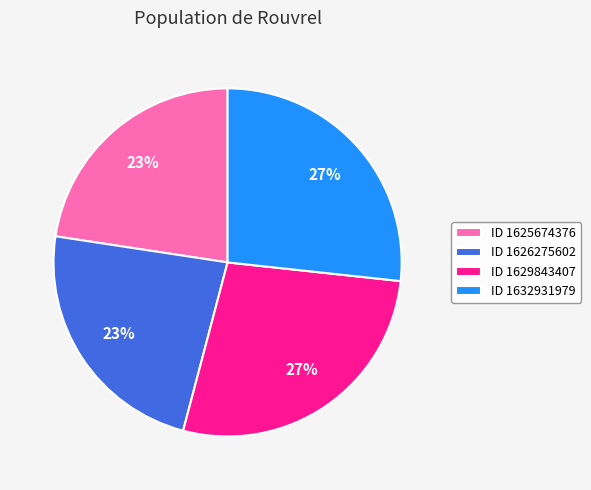

What is the ratio of the value at ID 1629843407 to the value at ID 1626275602?

1.2